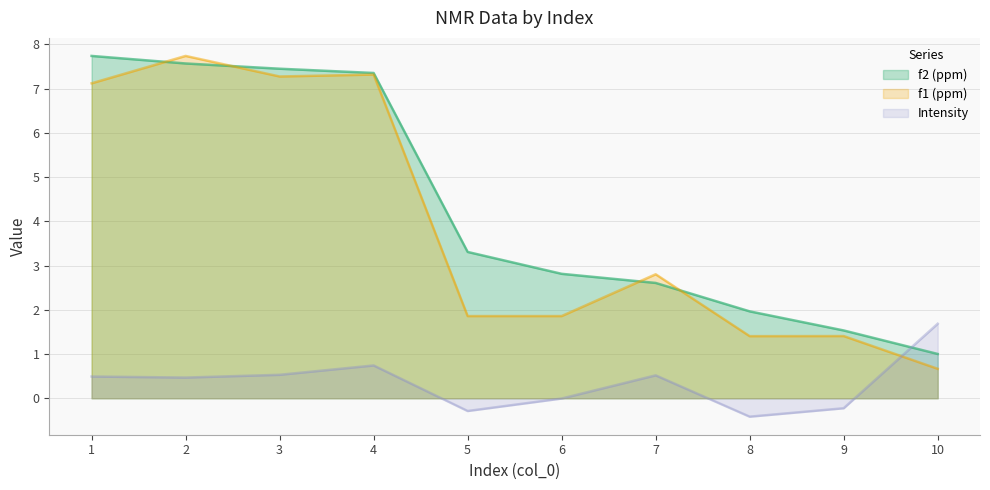

At which category is the sum across all series the highest?

2